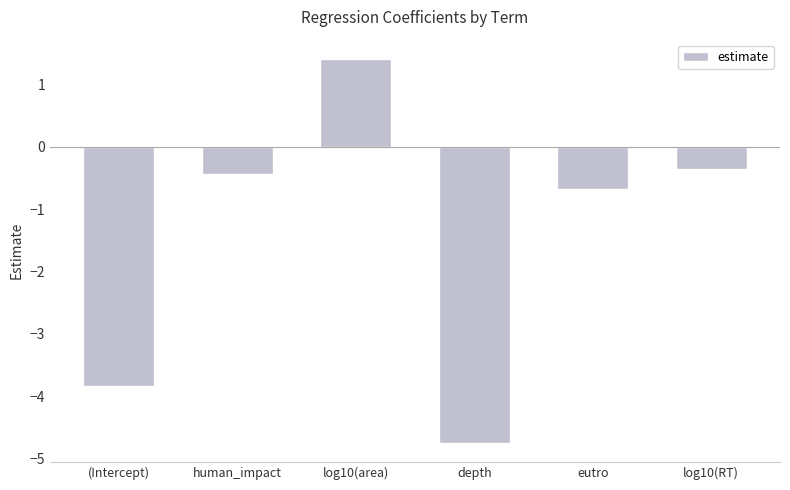

Which has a higher value, (Intercept) or depth?

(Intercept)